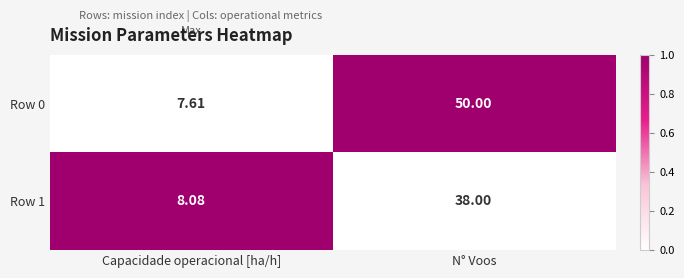

What is the difference between the highest and lowest values at Capacidade operacional [ha/h]?

0.5